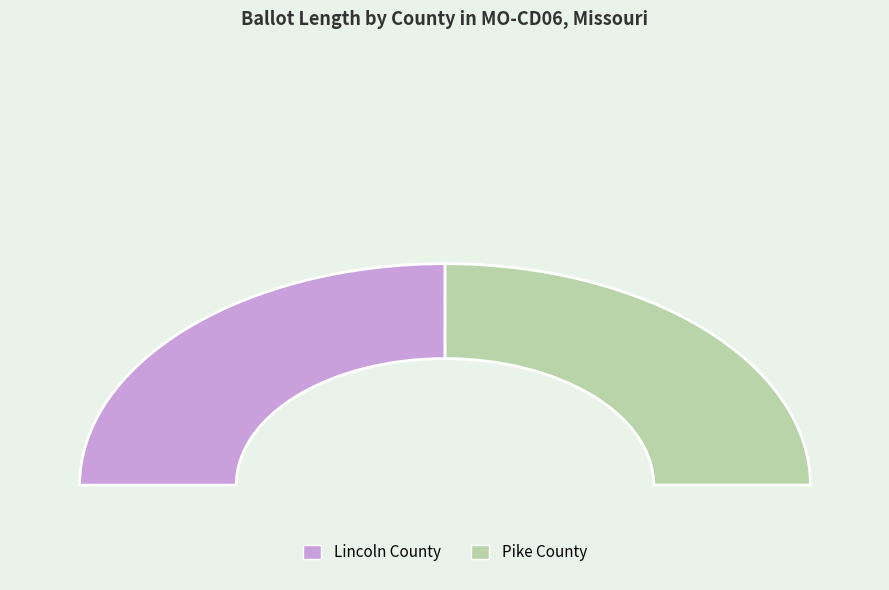

Which has a higher value, 24773 (Lincoln) or 24884 (Pike)?

24773 (Lincoln)